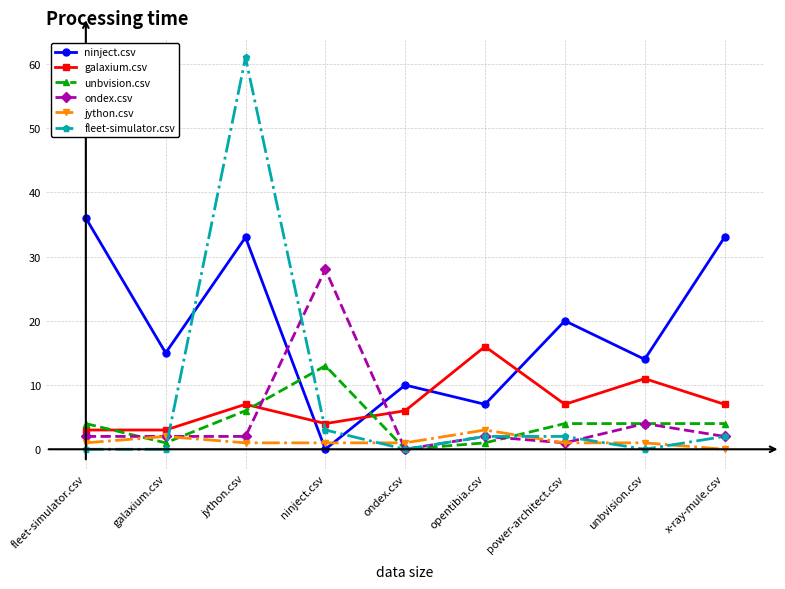

Reading left to right, what are all the values shown in this chart?

ninject.csv: fleet-simulator.csv=36	galaxium.csv=15	jython.csv=33	ninject.csv=0	ondex.csv=10	opentibia.csv=7	power-architect.csv=20	unbvision.csv=14	x-ray-mule.csv=33
galaxium.csv: fleet-simulator.csv=3	galaxium.csv=3	jython.csv=7	ninject.csv=4	ondex.csv=6	opentibia.csv=16	power-architect.csv=7	unbvision.csv=11	x-ray-mule.csv=7
unbvision.csv: fleet-simulator.csv=4	galaxium.csv=1	jython.csv=6	ninject.csv=13	ondex.csv=0	opentibia.csv=1	power-architect.csv=4	unbvision.csv=4	x-ray-mule.csv=4
ondex.csv: fleet-simulator.csv=2	galaxium.csv=2	jython.csv=2	ninject.csv=28	ondex.csv=0	opentibia.csv=2	power-architect.csv=1	unbvision.csv=4	x-ray-mule.csv=2
jython.csv: fleet-simulator.csv=1	galaxium.csv=2	jython.csv=1	ninject.csv=1	ondex.csv=1	opentibia.csv=3	power-architect.csv=1	unbvision.csv=1	x-ray-mule.csv=0
fleet-simulator.csv: fleet-simulator.csv=0	galaxium.csv=0	jython.csv=61	ninject.csv=3	ondex.csv=0	opentibia.csv=2	power-architect.csv=2	unbvision.csv=0	x-ray-mule.csv=2